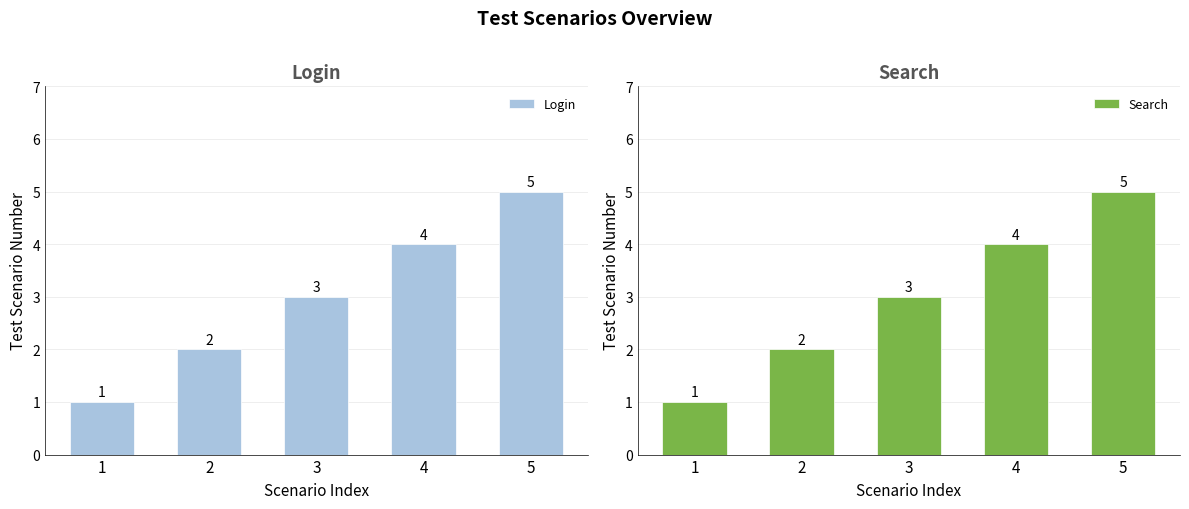

At which label does Search reach its minimum?

1